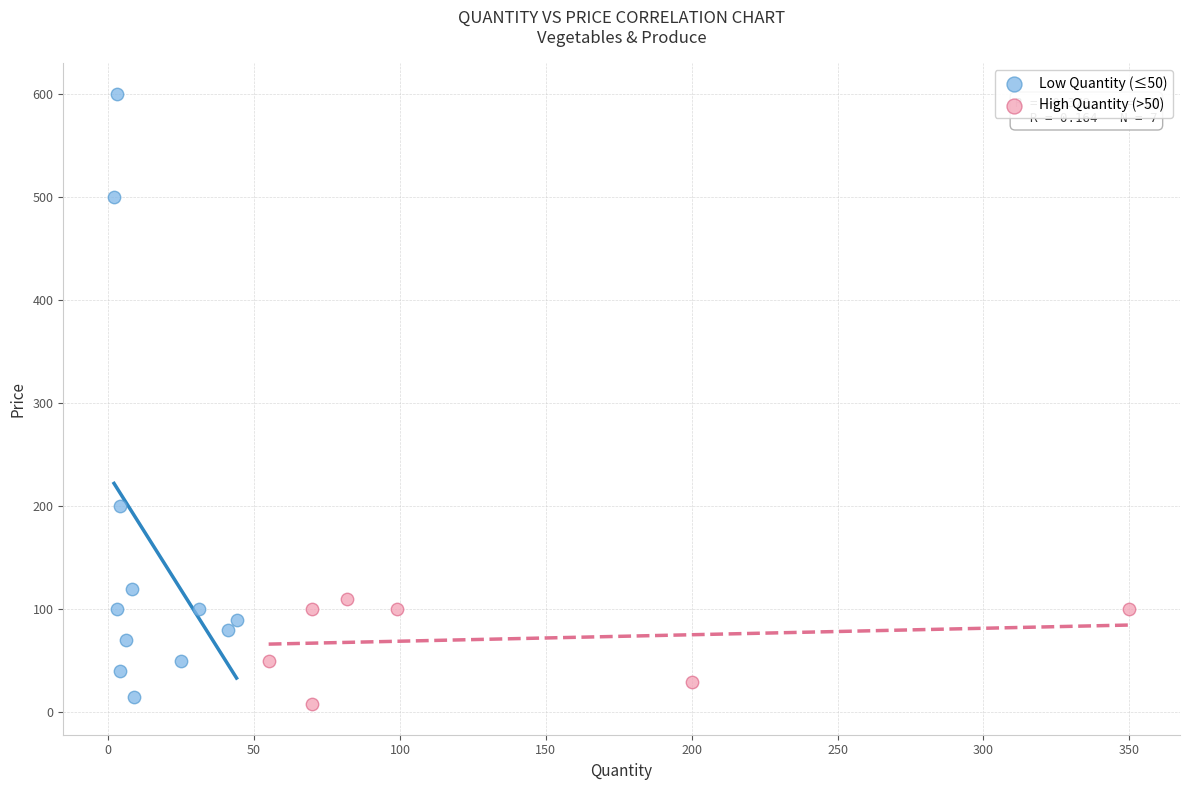

Which series has the largest Y range (max minus min)?

Low Quantity (≤50)